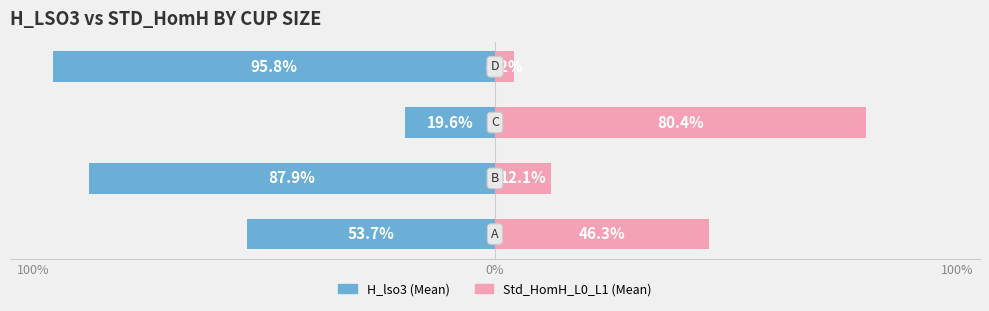

How many bars are there in total?

8